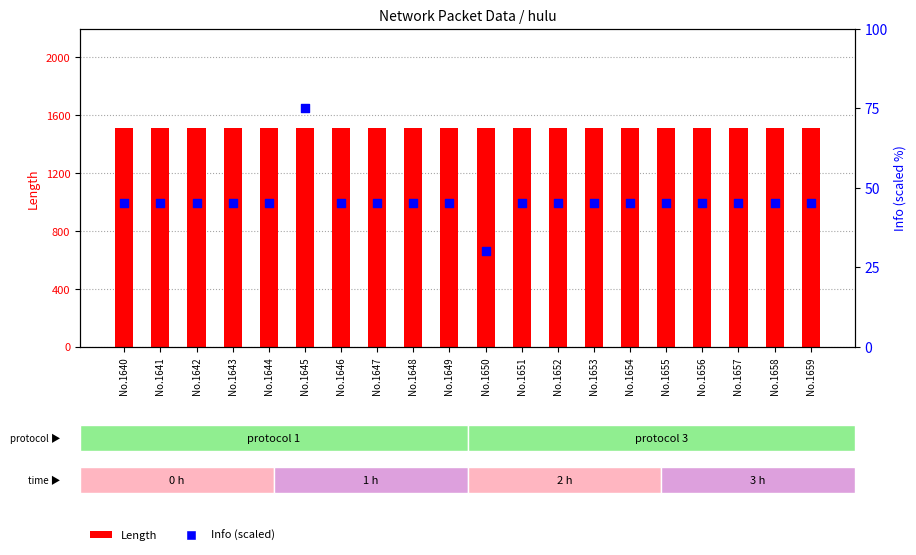

Which series reaches the minimum Y coordinate?

Info (scaled)